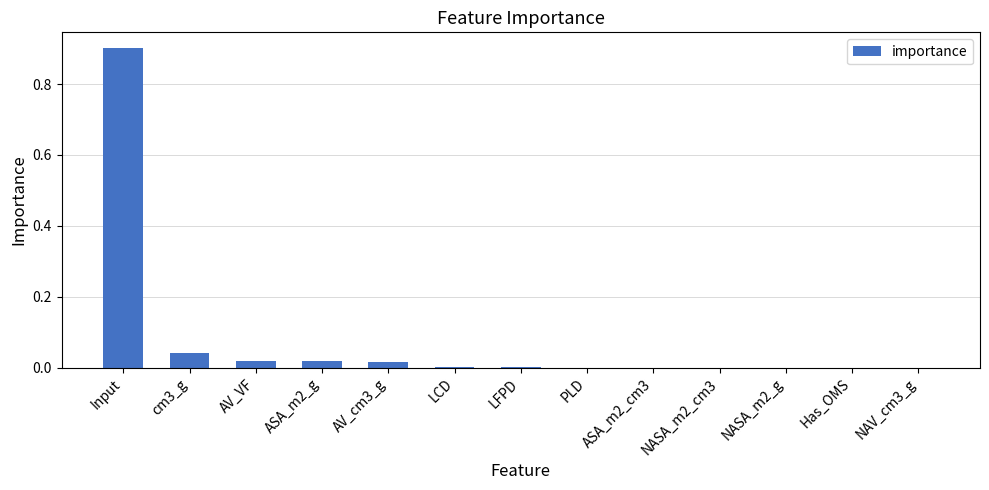

What is the greatest value displayed?

0.9